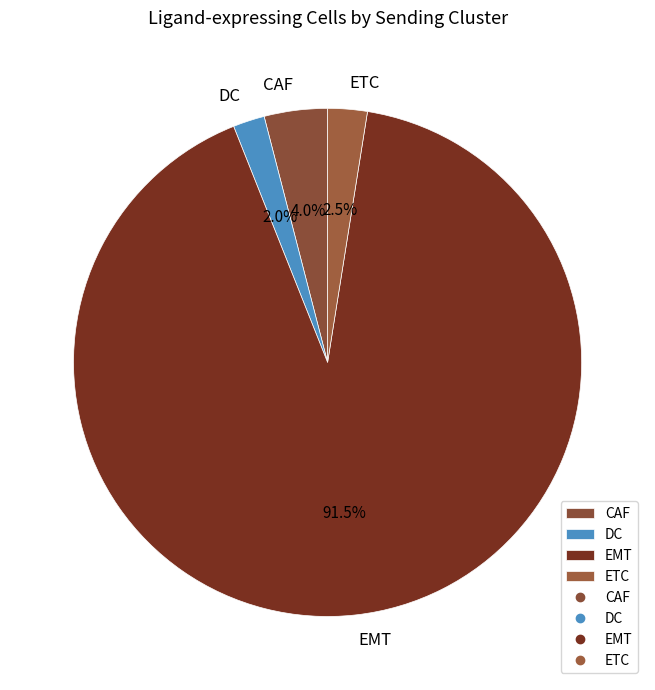

To the nearest percent, what portion does DC represent?

2%